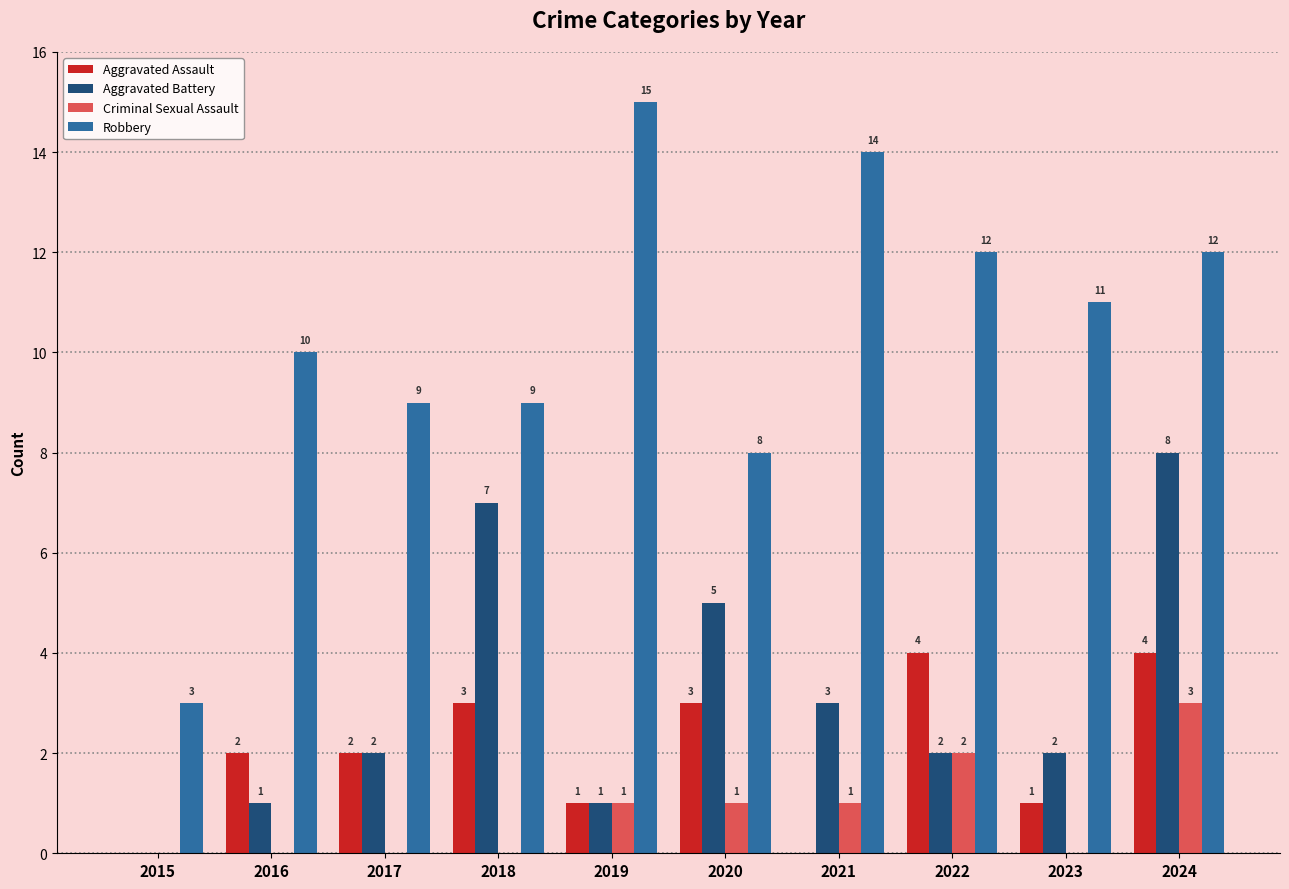

What is the sum of the Aggravated Battery values at 2016 and 2020?

6